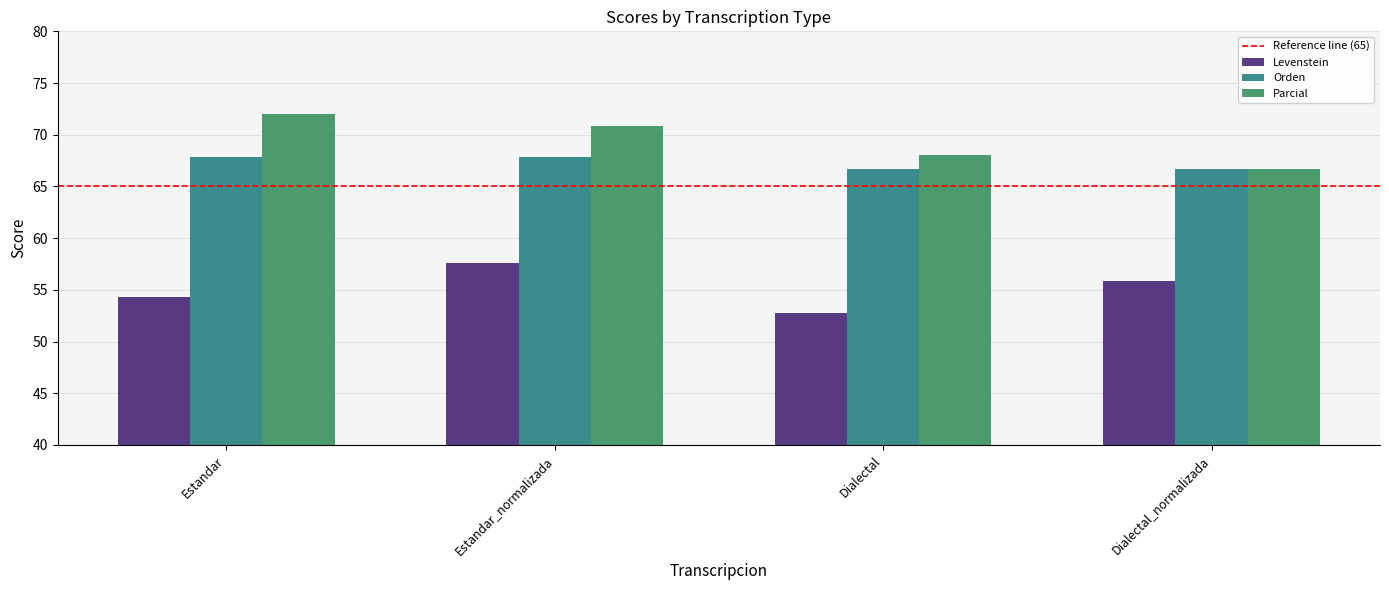

How many bars are there in total?

12